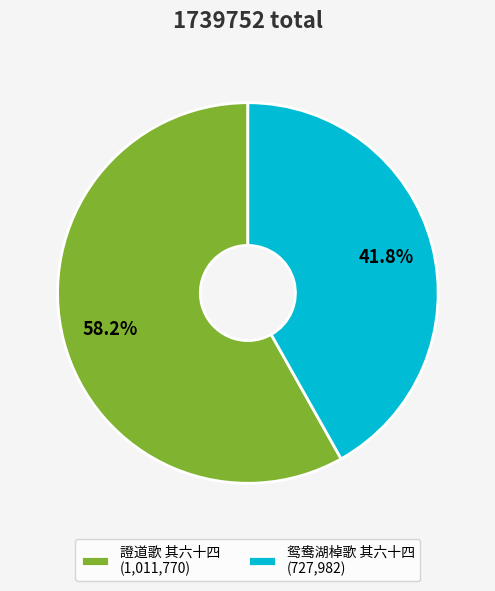

Which slice is the smallest?

鸳鸯湖棹歌 其六十四